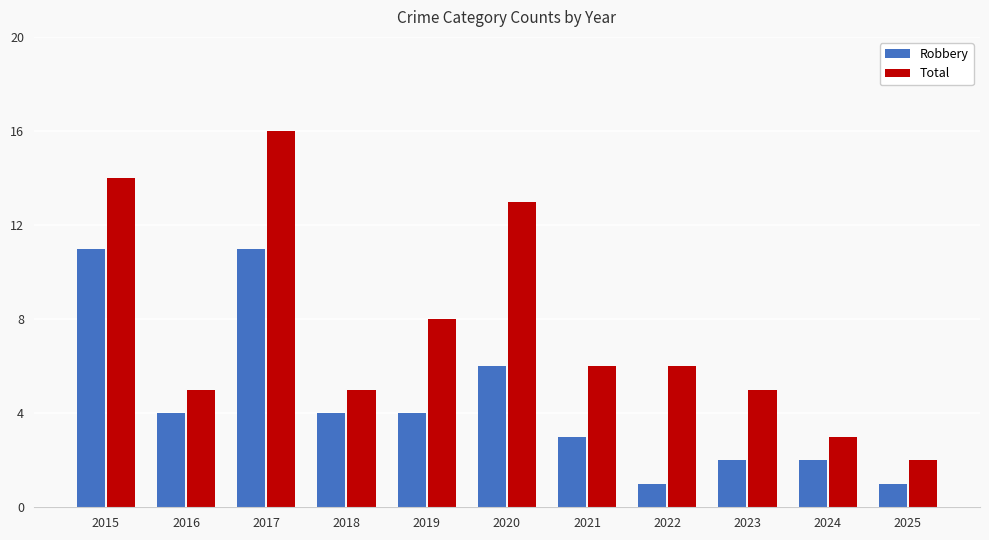

What are all the series names shown in the legend?

Robbery, Total